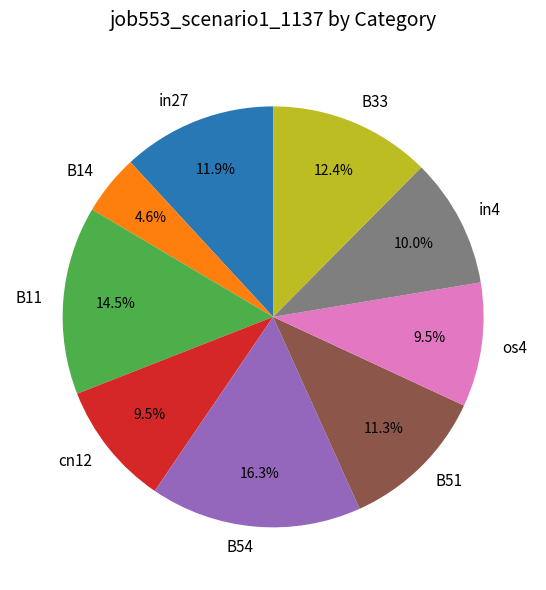

What percentage is the B14 slice, to the nearest percent?

5%